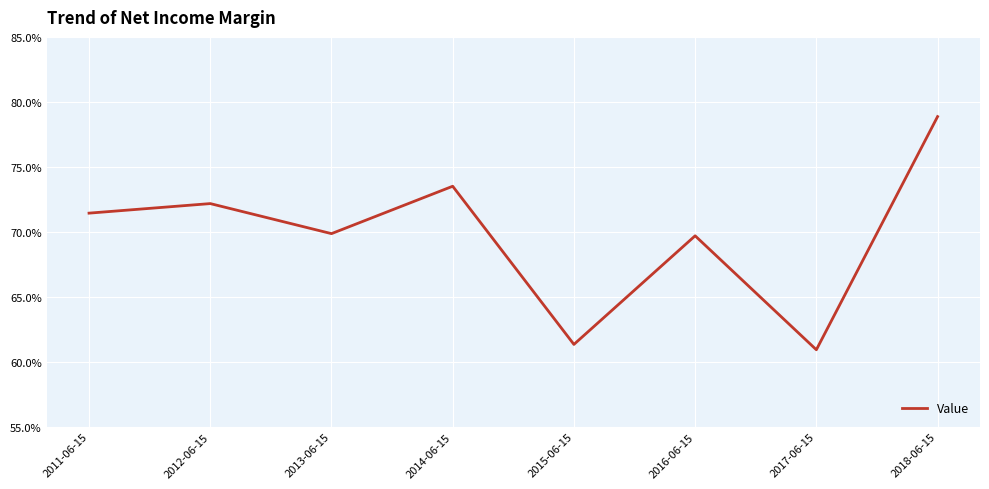

At which label is the value closest to 0?

2017-06-15